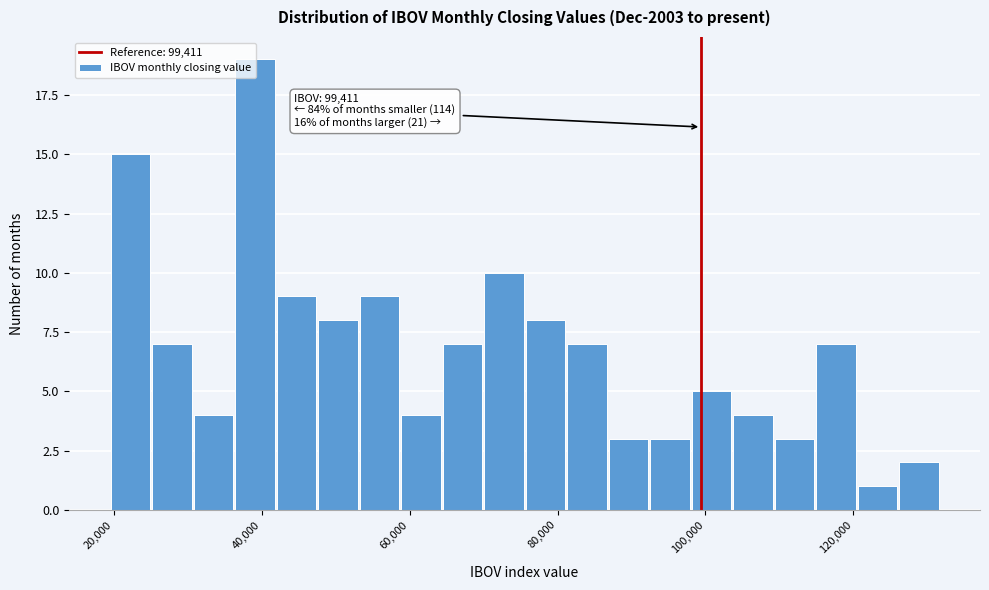

Read against the x-axis, roughly where is the centre of the tallest bar?

40000